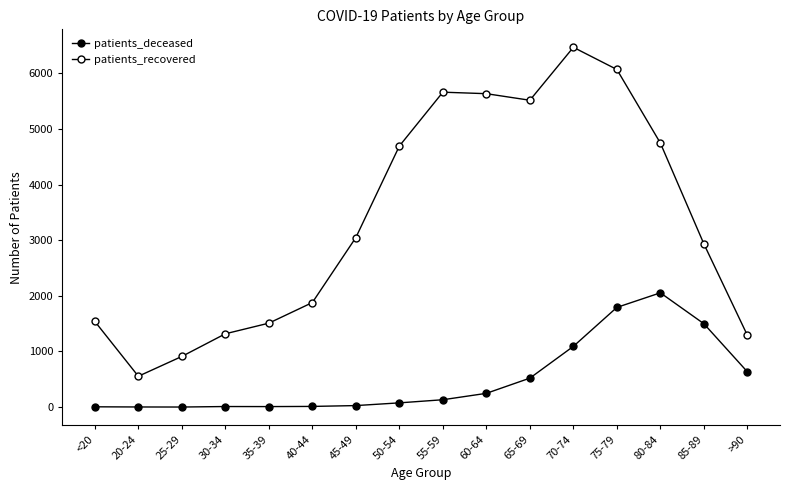

Does the chart have visible grid lines?

No